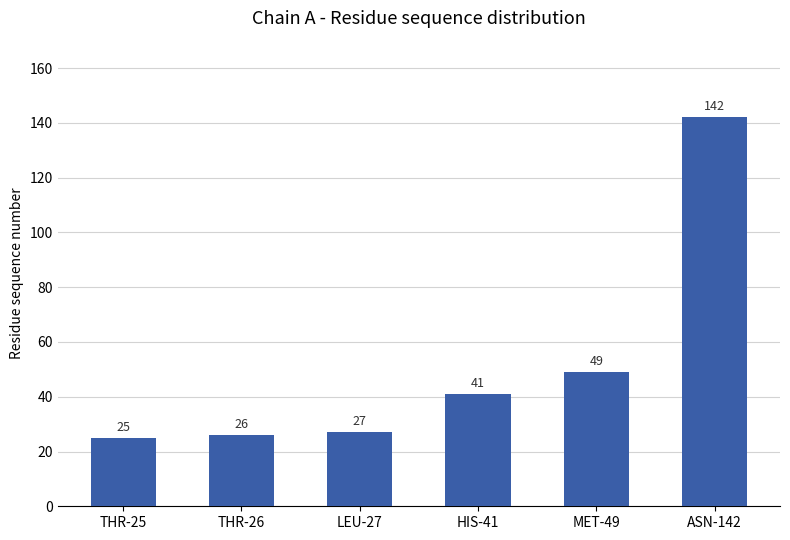

What is the smallest value displayed?

25